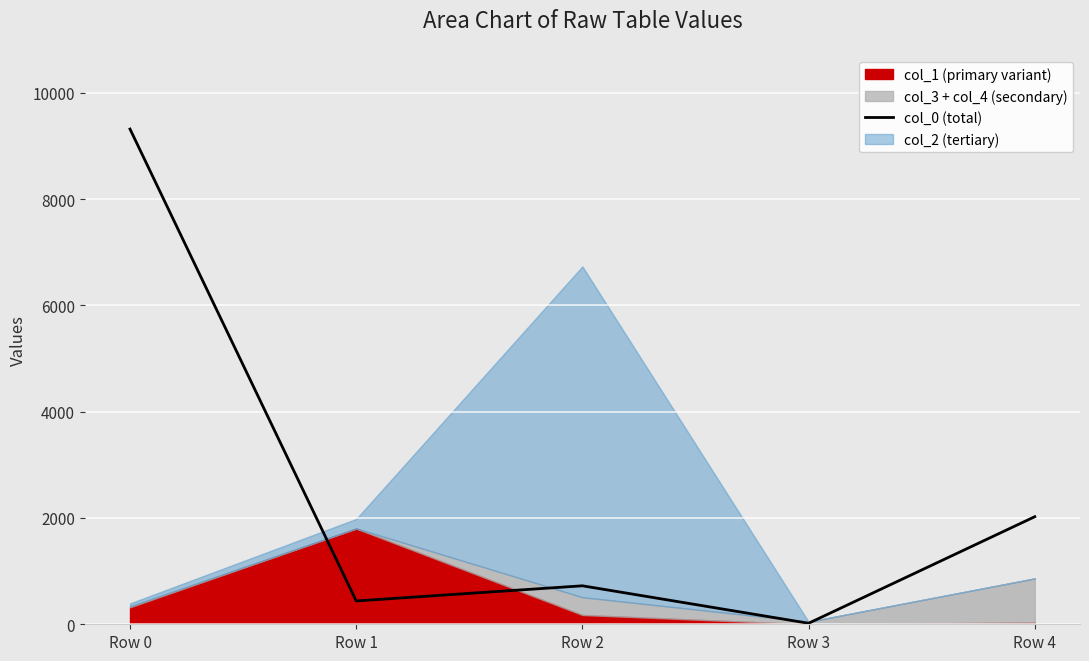

Where is the first local minimum?

Row 1